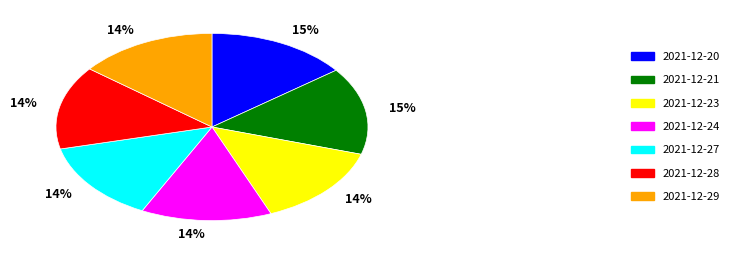

Is there a majority slice in this chart?

No